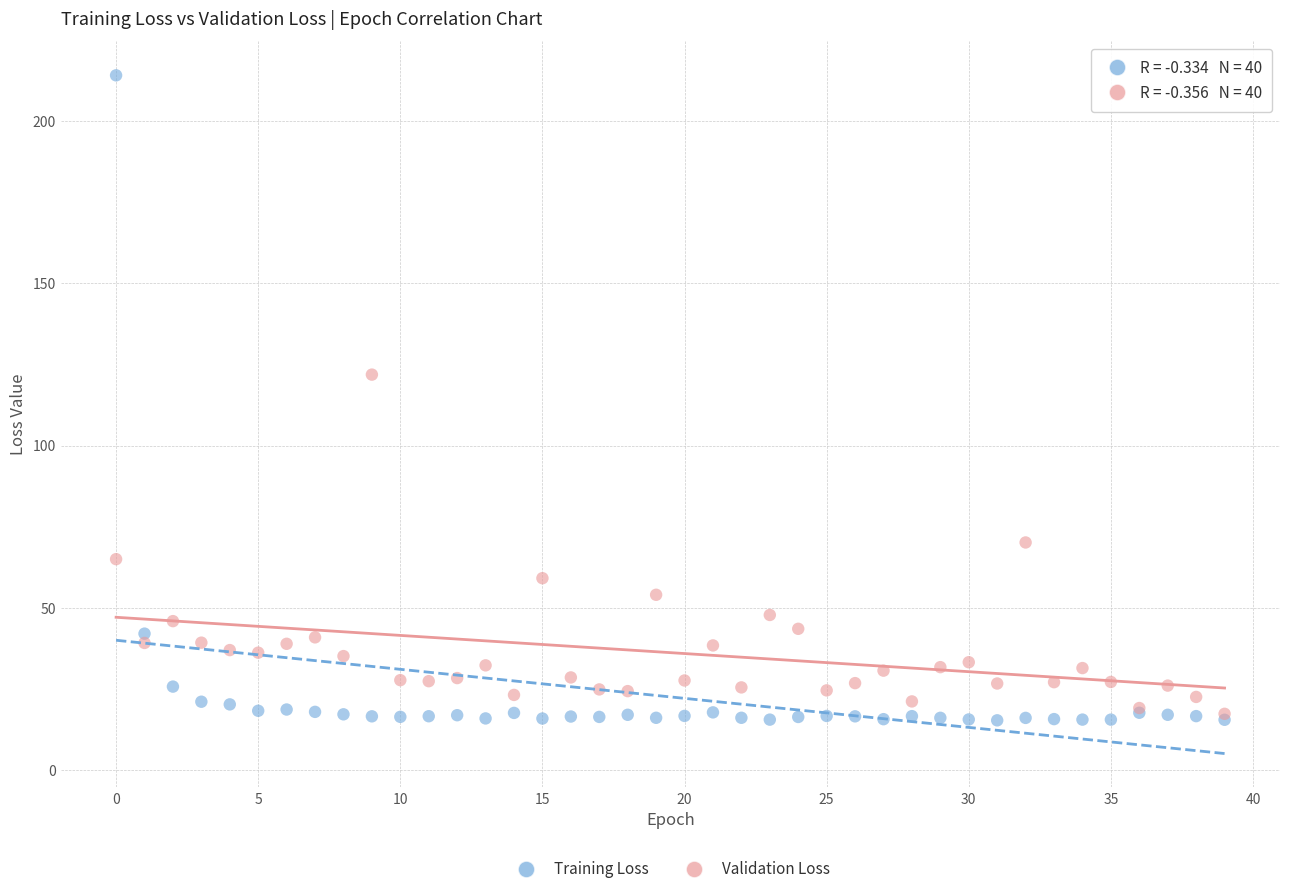

Which series contains the highest Y value?

Training Loss